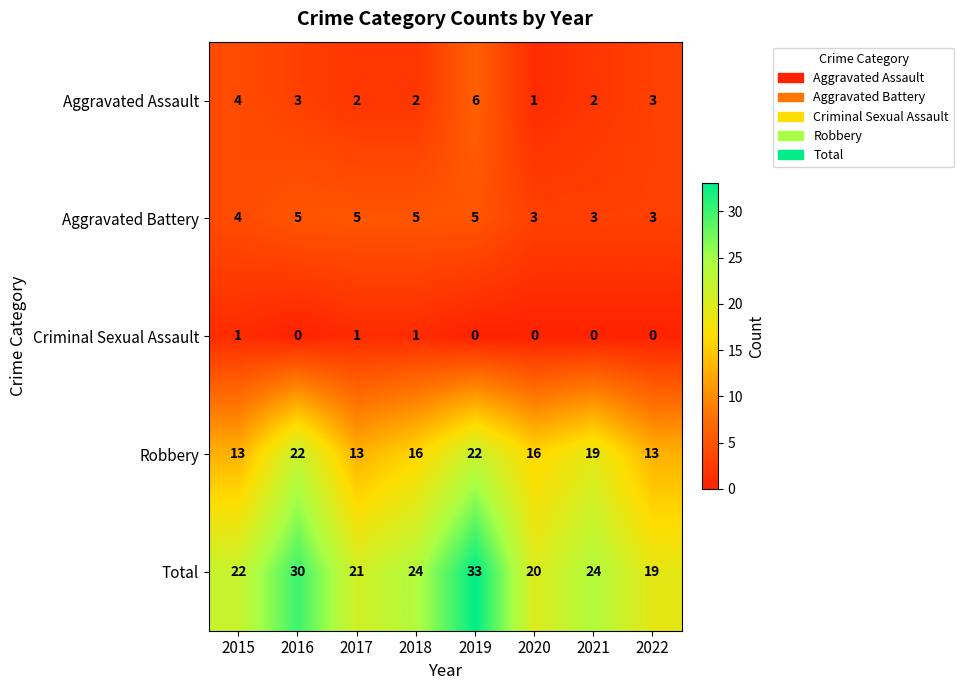

What is the approximate value of Total at 2021?

24